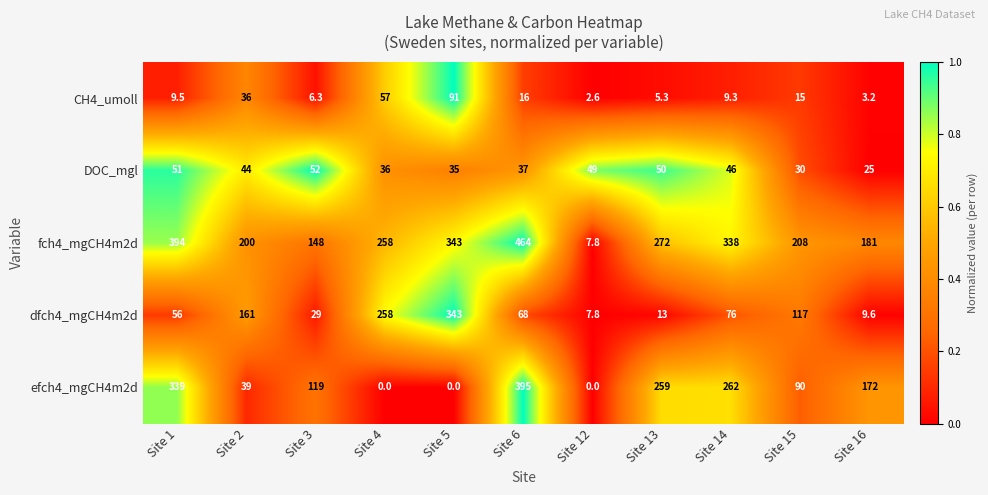

What is the sum of the dfch4_mgCH4m2d values at Site 4 and Site 15?

375.0